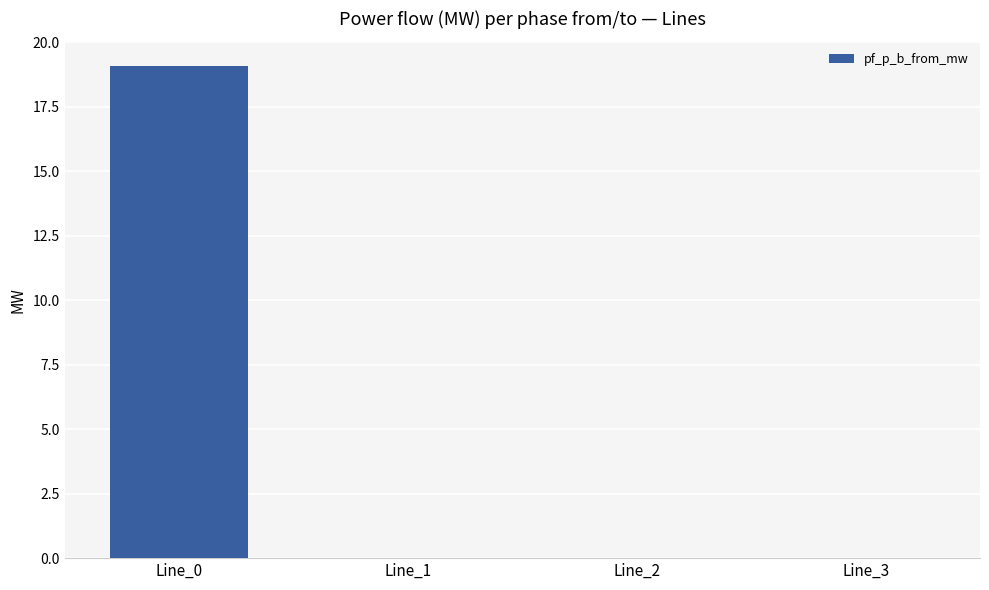

The chart shows a value of 19.1 at Line_0. True or false?

True